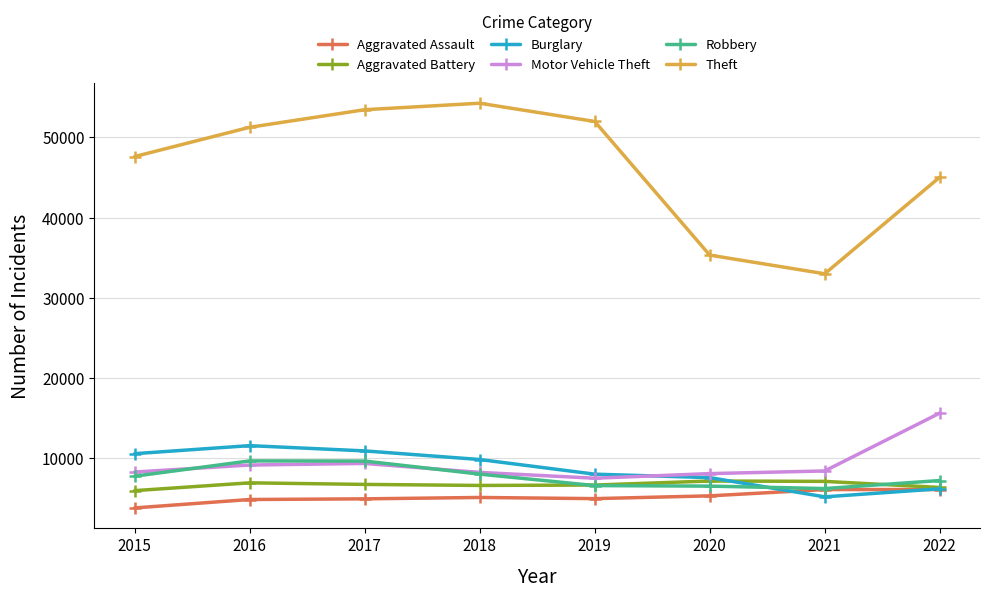

Which series has the largest total across all categories?

Theft